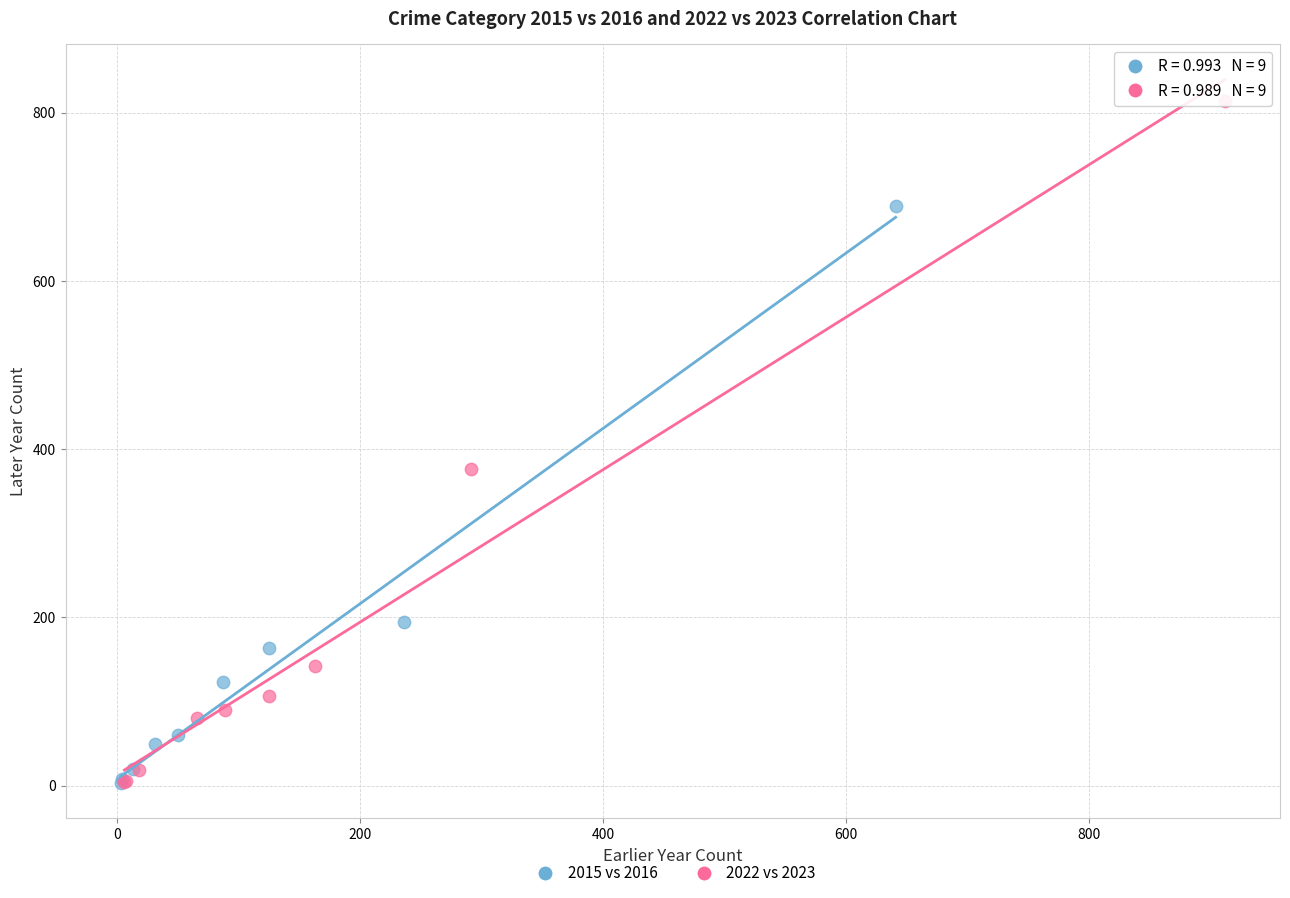

What are all the series names shown in the legend?

2015 vs 2016, 2022 vs 2023